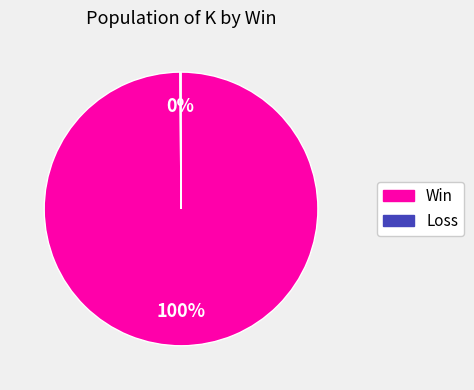

To the nearest percent, what is the difference between the largest and smallest slice percentages?

100%